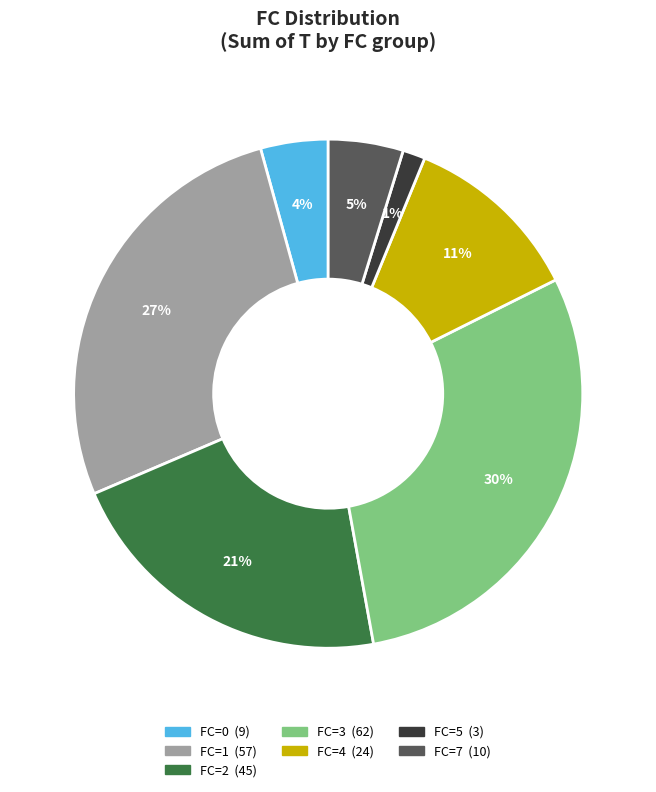

To the nearest percent, what is the average slice percentage?

14%